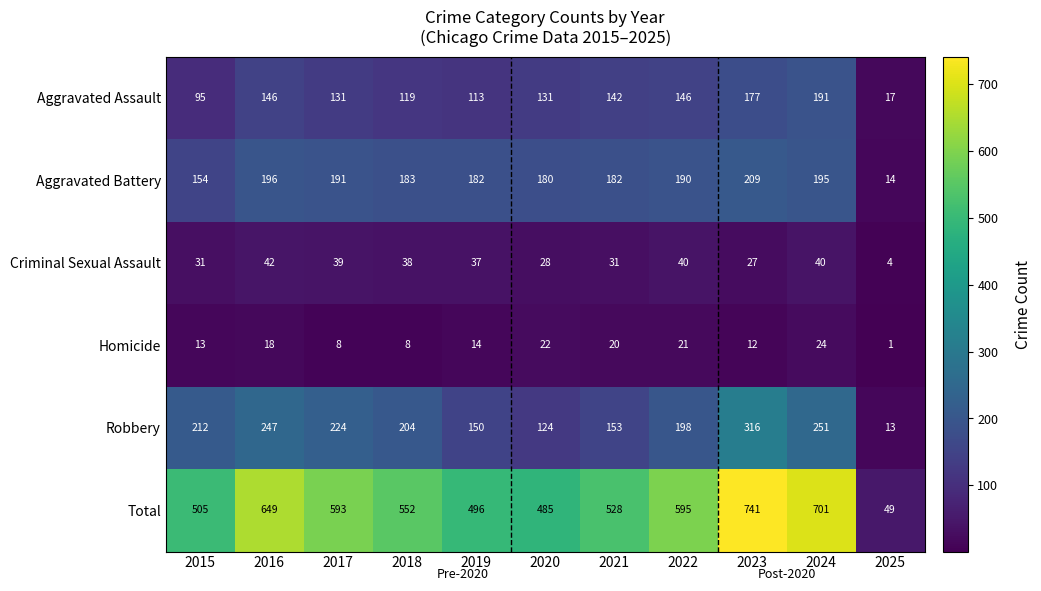

What is the smallest value displayed?

1